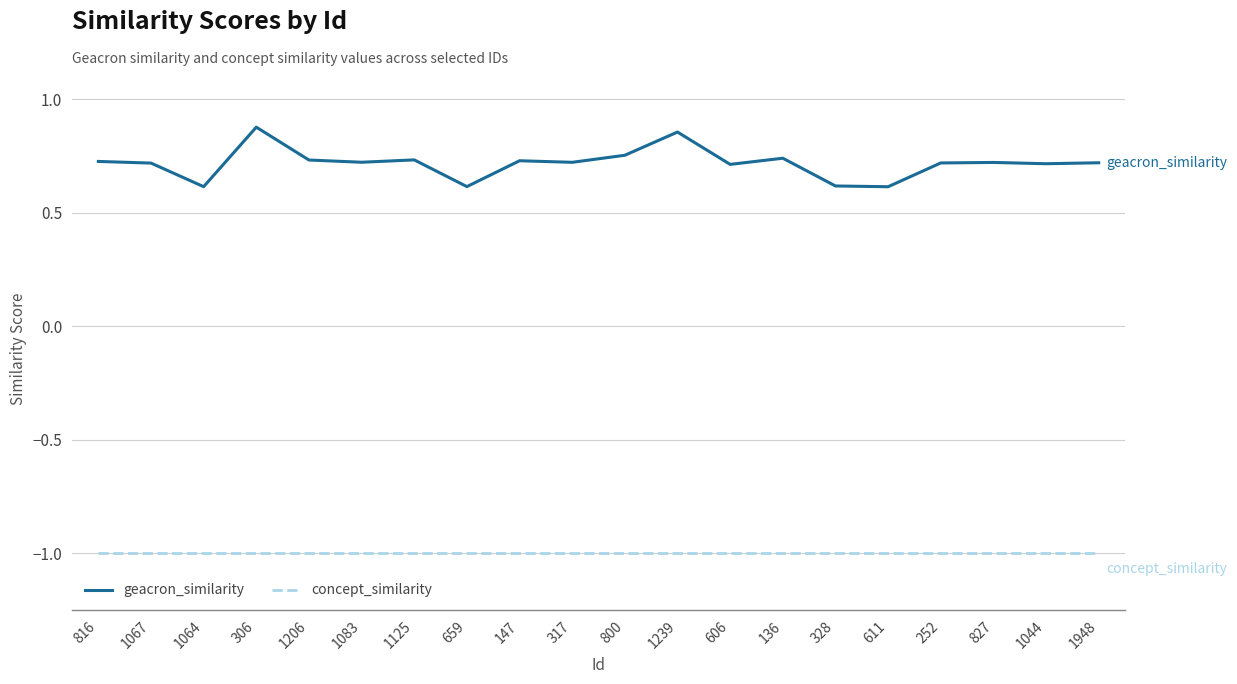

Which series changed the most between 611 and 1044?

geacron_similarity